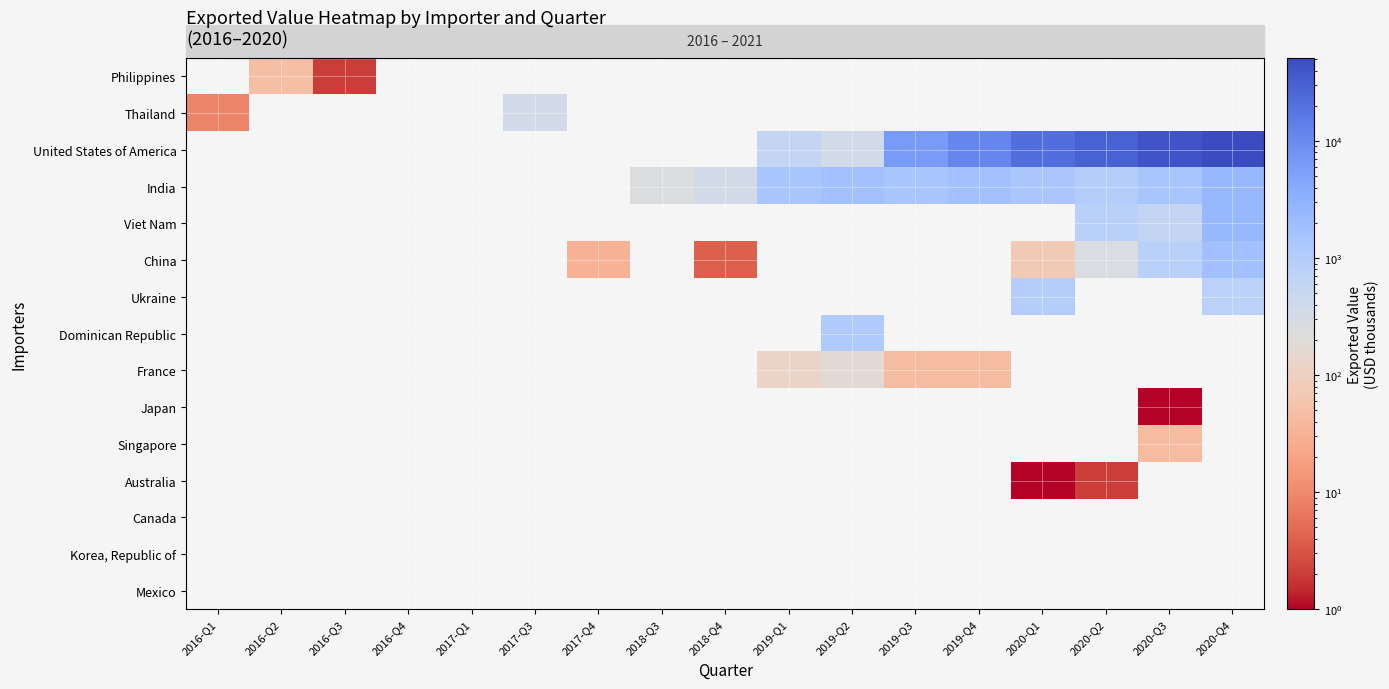

What is the maximum value shown in the chart?

51390